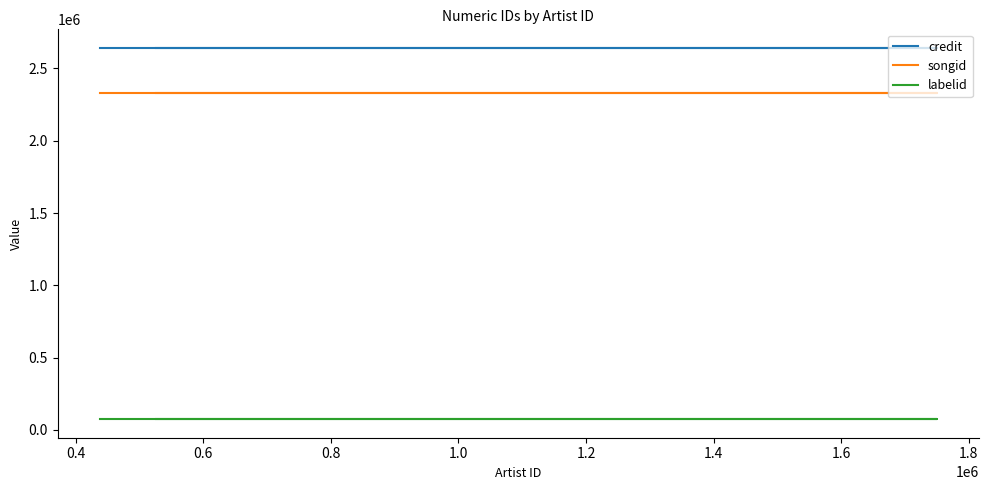

List the series in order of their peak value, highest first.

credit, songid, labelid